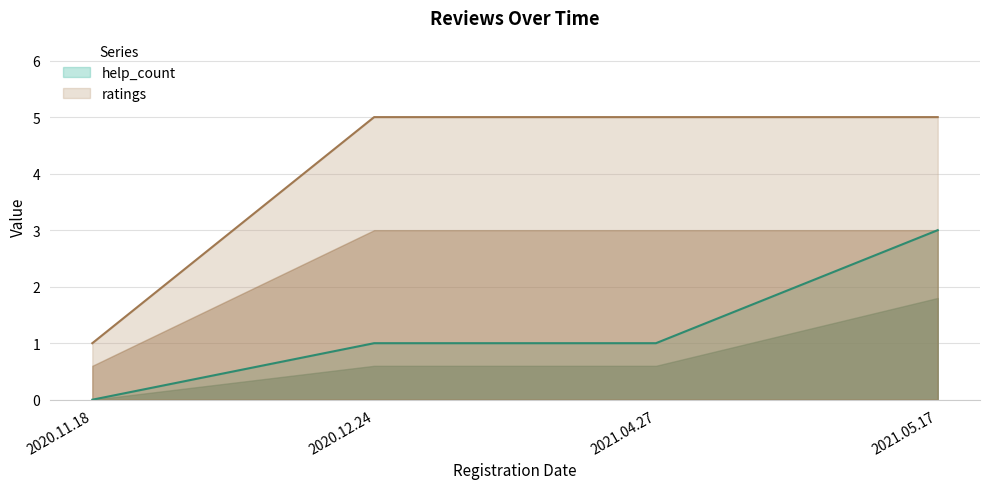

True or false: ratings and help_count intersect in this chart.

False